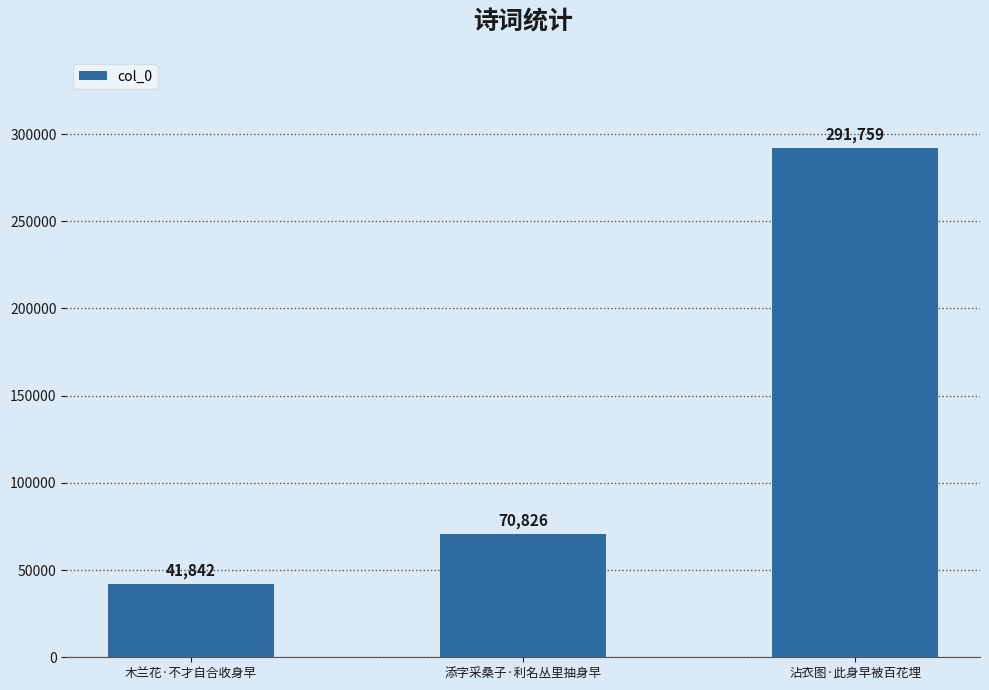

Which label corresponds to the smallest value in the chart?

木兰花·不才自合收身早